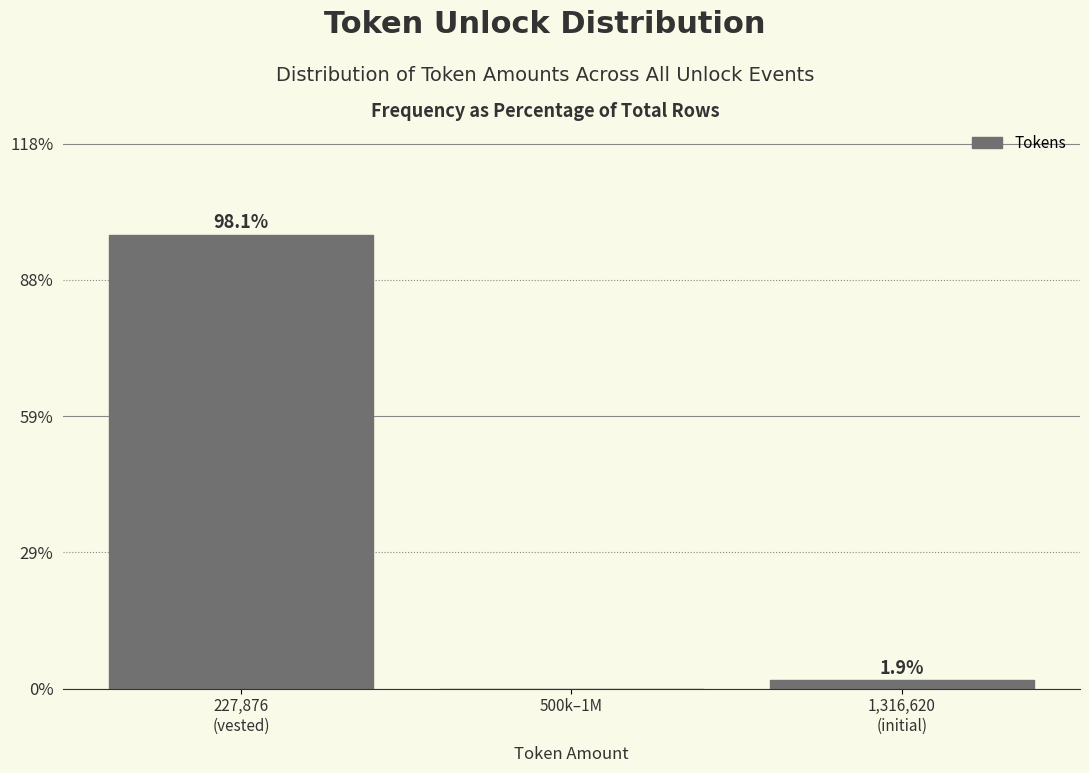

Is it true that the value at 500k–1M is -50.1?

False